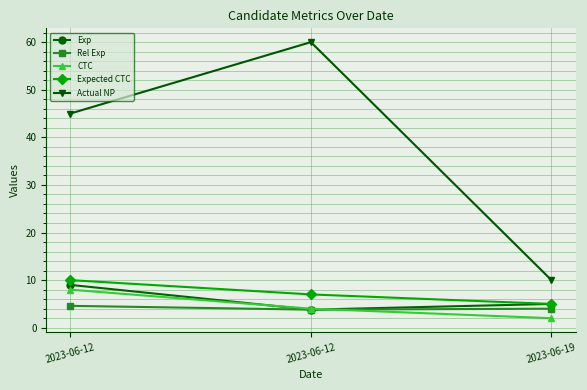

Rank the series by their maximum value, from lowest to highest.

Rel Exp, CTC, Exp, Expected CTC, Actual NP